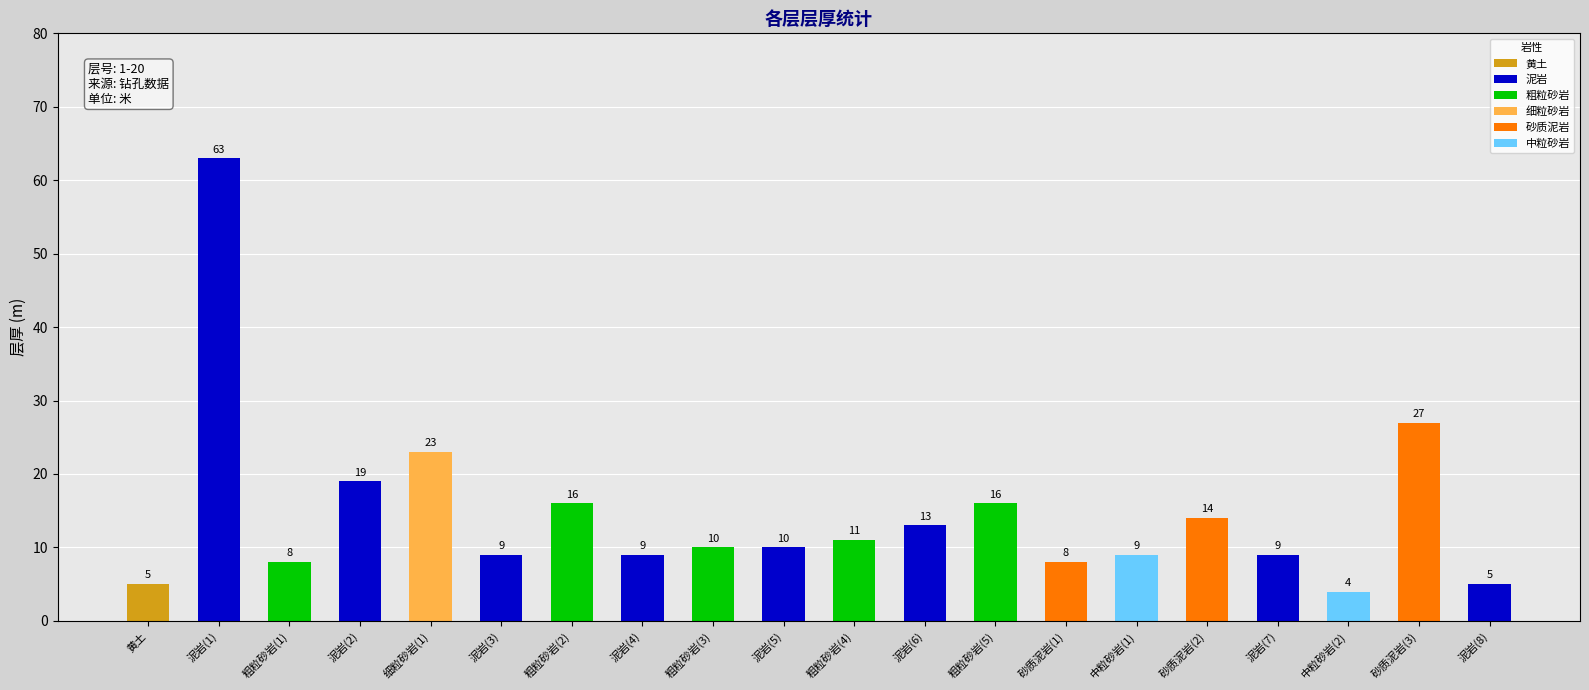

What is the average value?

14